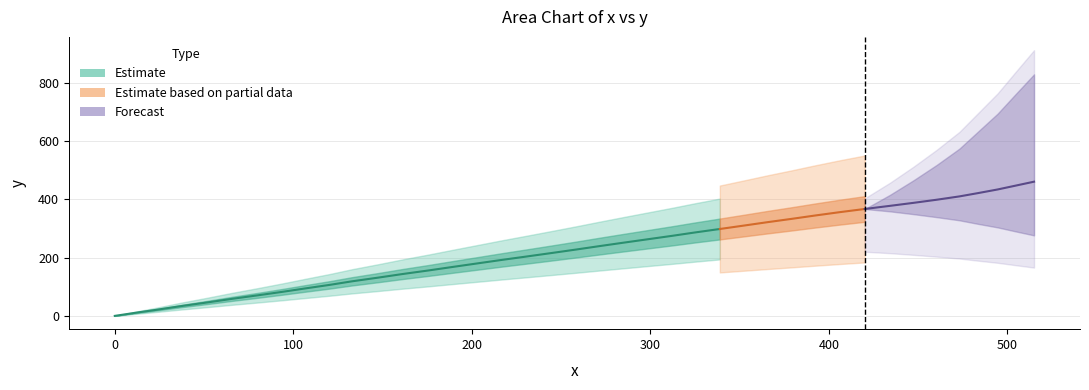

What is the maximum value shown in the chart?

514.9